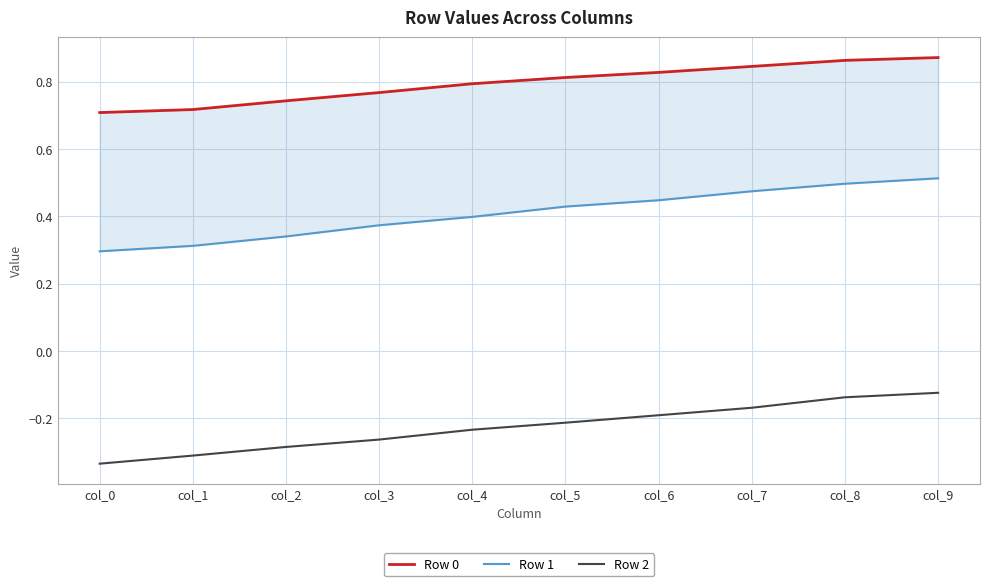

True or false: Row 0 has more than 0 points higher than both neighbors.

False